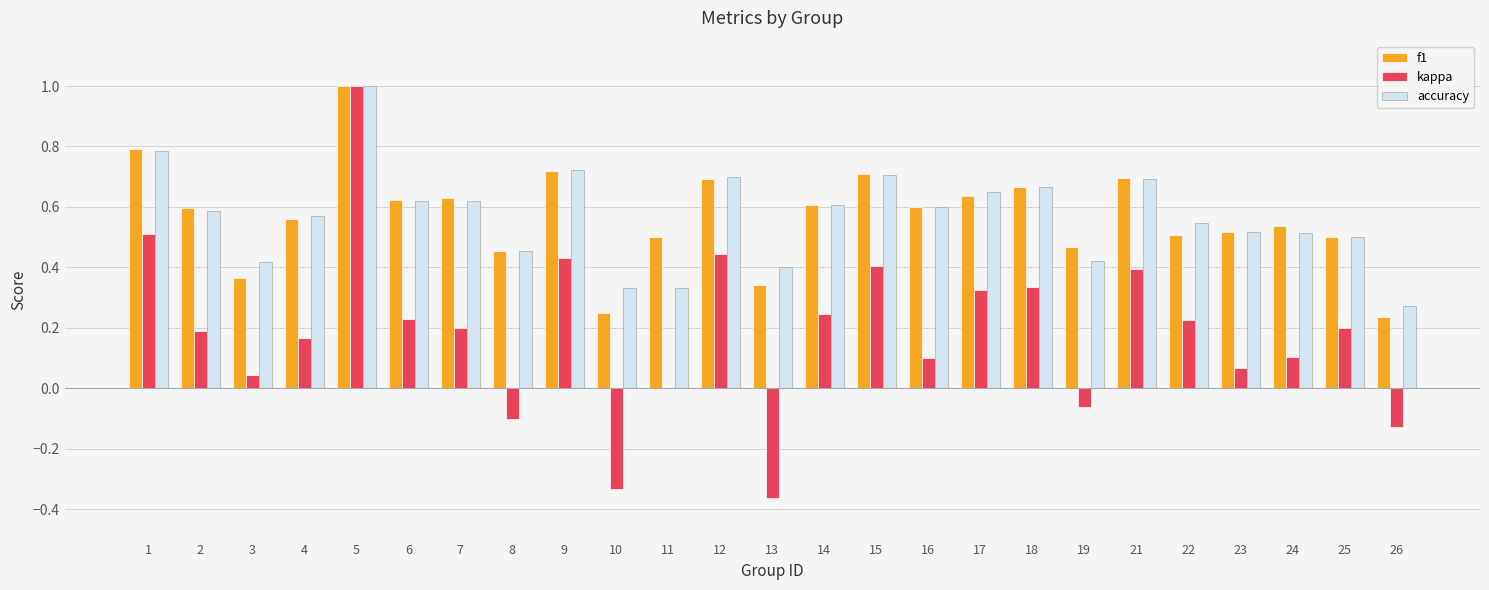

Which label corresponds to the largest value in the chart?

5